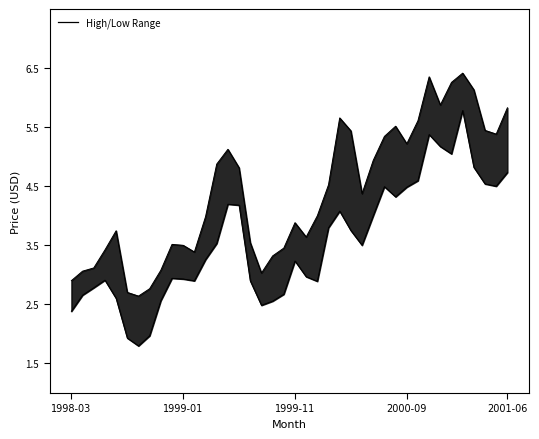

At which label does High first exceed 4?

13